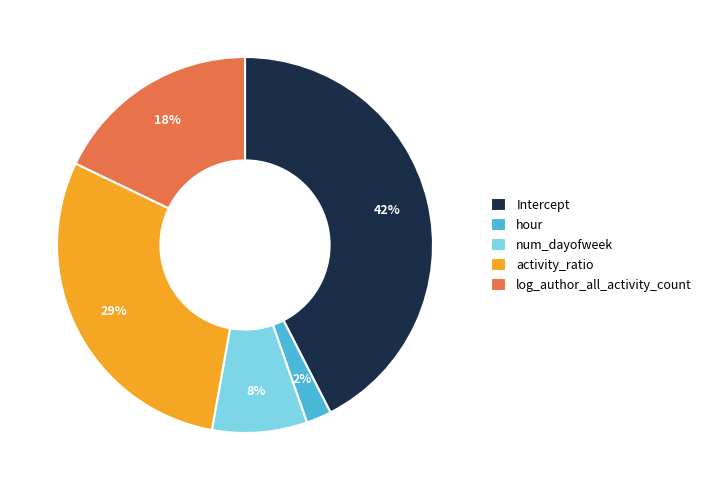

The Intercept slice represents 42% of the pie. True or false?

True